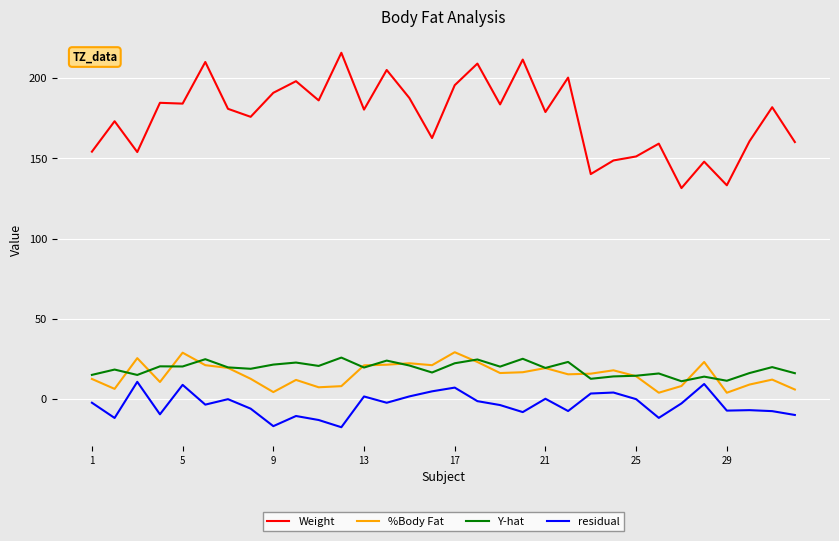

What is the minimum value for residual?

-17.8